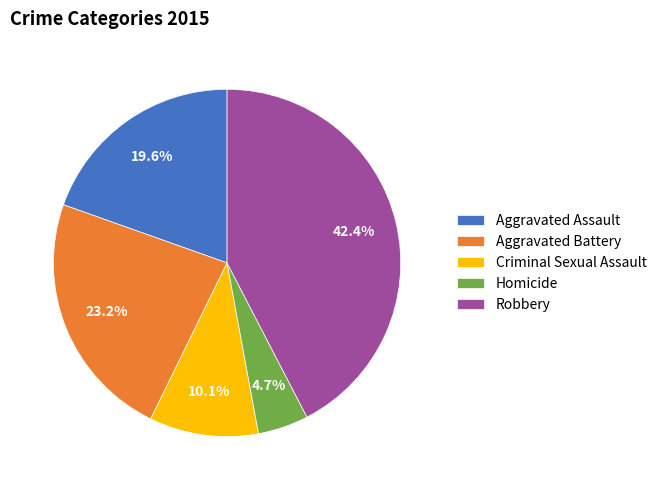

What percentage is the Robbery slice, to the nearest percent?

42%